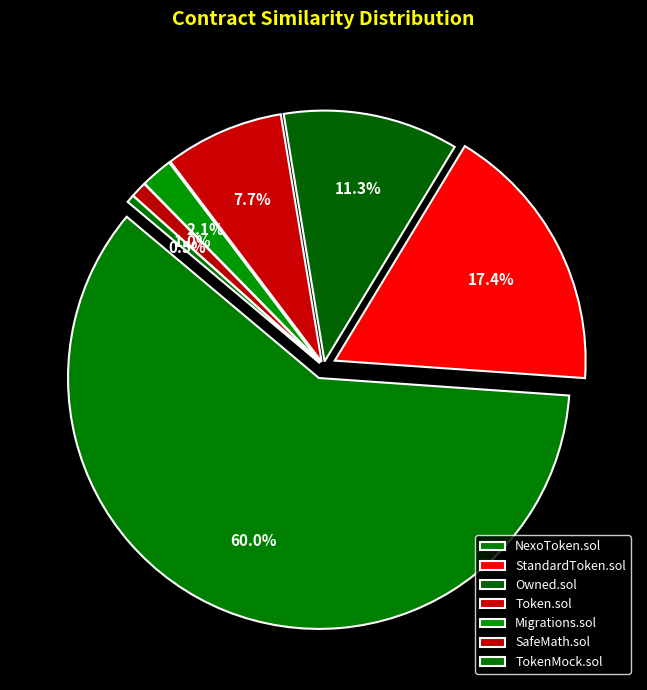

Which category has the smallest portion of the pie?

TokenMock.sol